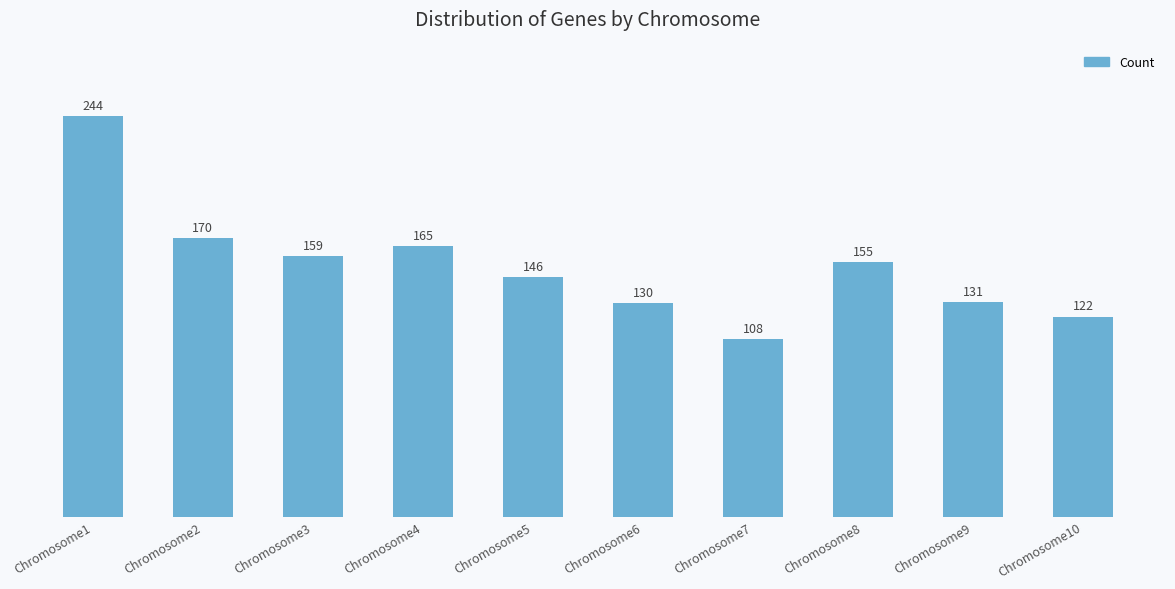

Reading left to right, list all the values displayed in this chart.

Chromosome1=244	Chromosome2=170	Chromosome3=159	Chromosome4=165	Chromosome5=146	Chromosome6=130	Chromosome7=108	Chromosome8=155	Chromosome9=131	Chromosome10=122